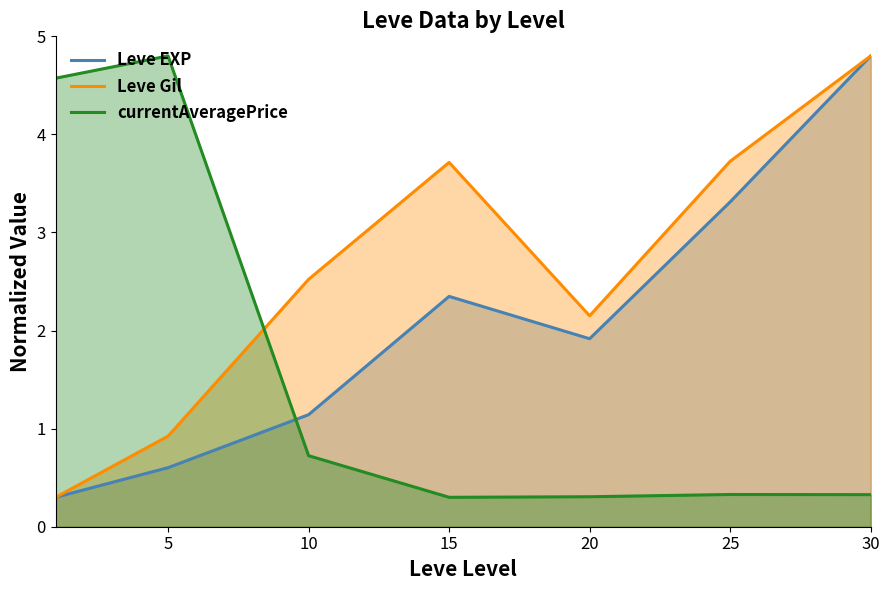

The value of Leve EXP at 30 is 4.8. True or false?

True